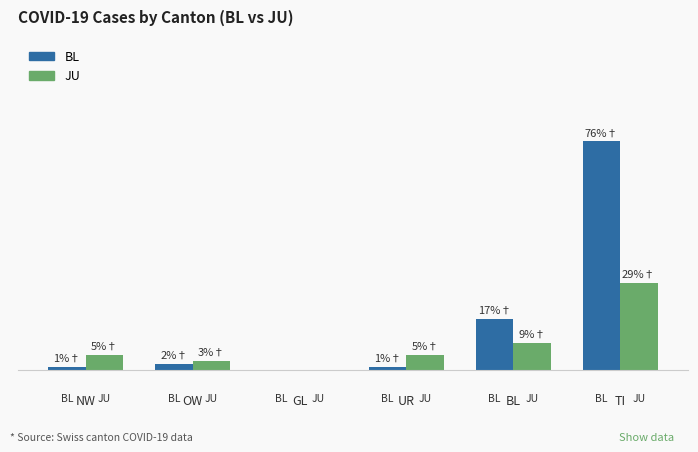

Which series changed the most between UR and BL?

BL